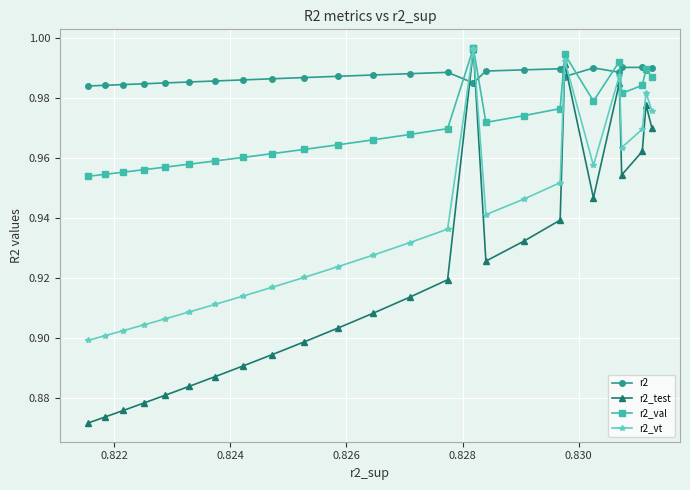

Does the chart display data point markers on the line(s)?

Yes